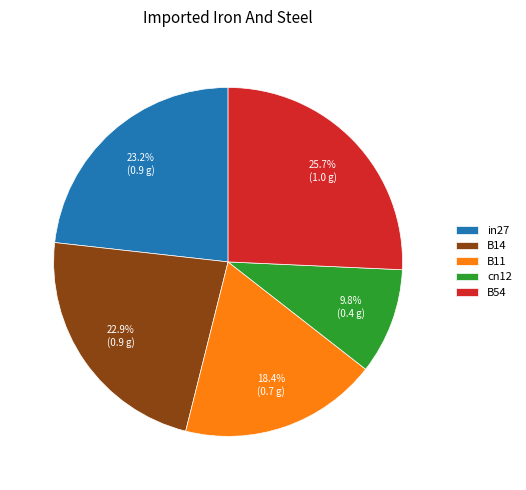

Which category has the biggest portion of the pie?

B54